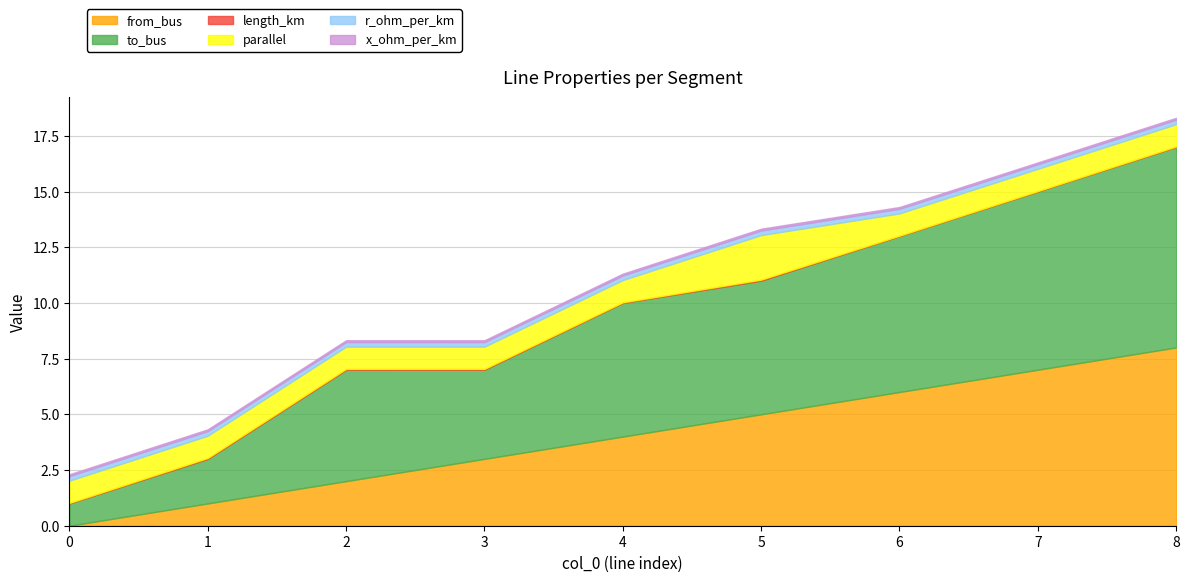

Reading left to right, extract all data points from this chart.

from_bus: 0.0	1.0	2.0	3.0	4.0	5.0	6.0	7.0	8.0
to_bus: 1.0	2.0	5.0	4.0	6.0	6.0	7.0	8.0	9.0
length_km: 0.0	0.0	0.0	0.0	0.0	0.0	0.0	0.0	0.0
parallel: 1.0	1.0	1.0	1.0	1.0	2.0	1.0	1.0	1.0
r_ohm_per_km: 0.2	0.2	0.2	0.2	0.2	0.2	0.2	0.2	0.2
x_ohm_per_km: 0.1	0.1	0.1	0.1	0.1	0.1	0.1	0.1	0.1